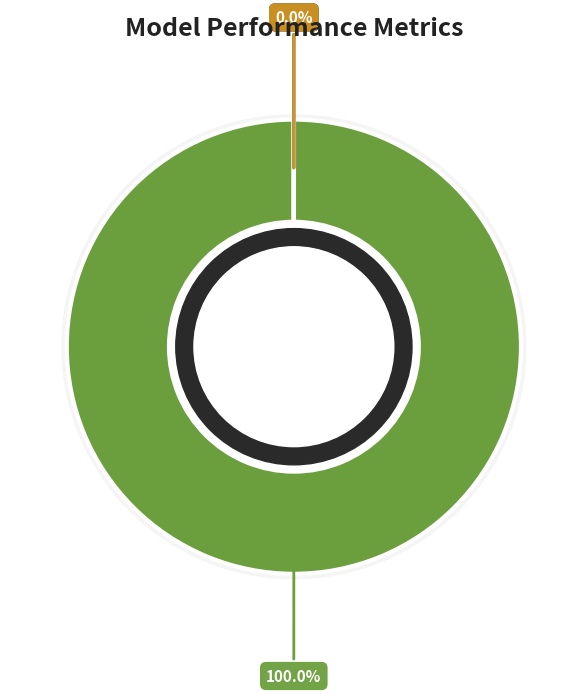

Does Inference Time account for over 50% of the chart?

No